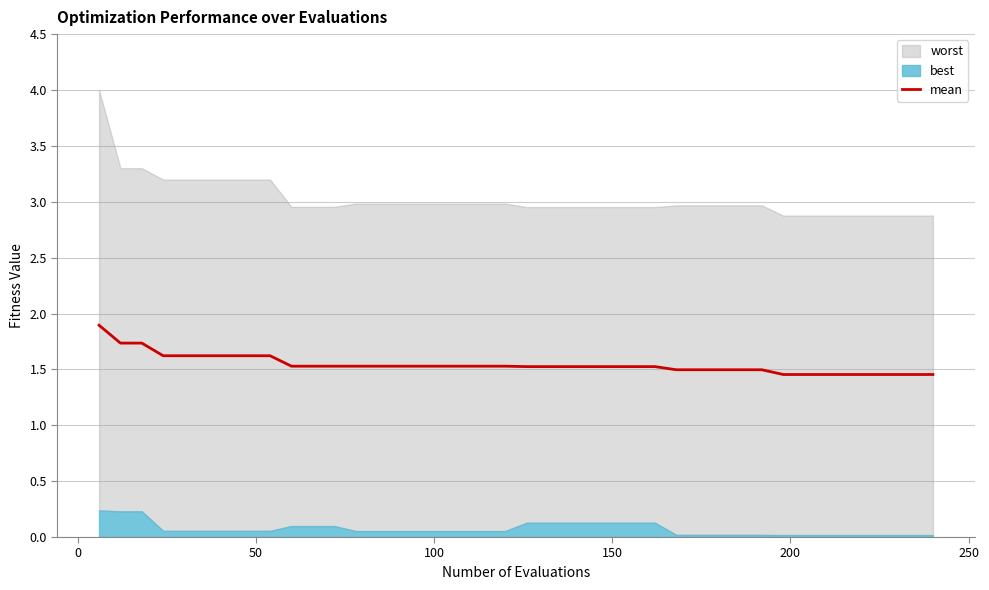

What is the maximum value for mean?

1.9